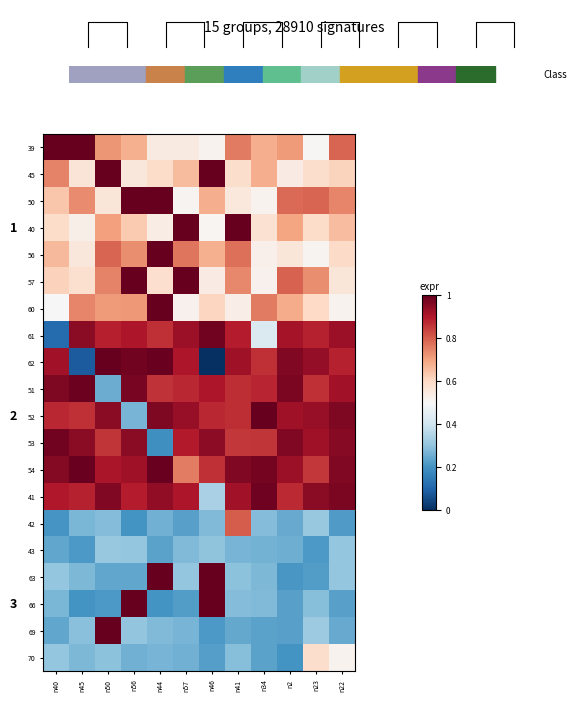

Rank the series at n23 from highest to lowest value.

41, 62, 52, 53, 61, 51, 54, 50, 57, 60, 40, 70, 45, 56, 39, 69, 42, 66, 63, 43